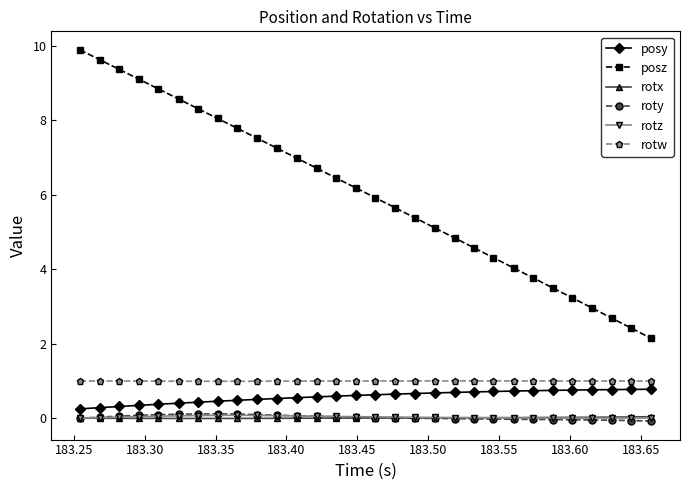

What is the greatest value displayed?

9.9